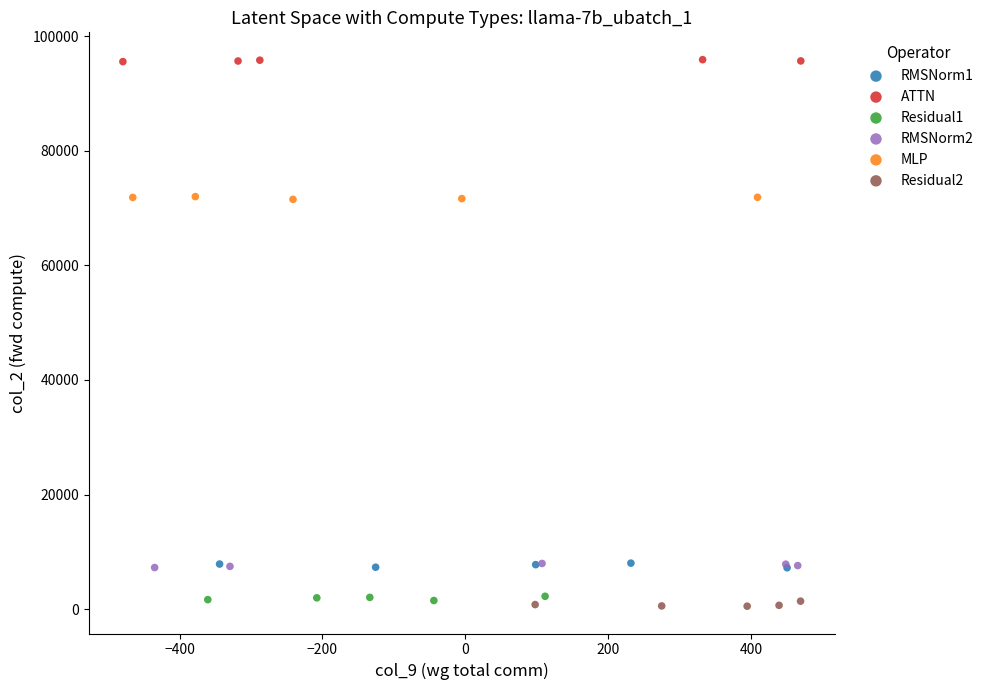

Which series contains the highest Y value?

ATTN